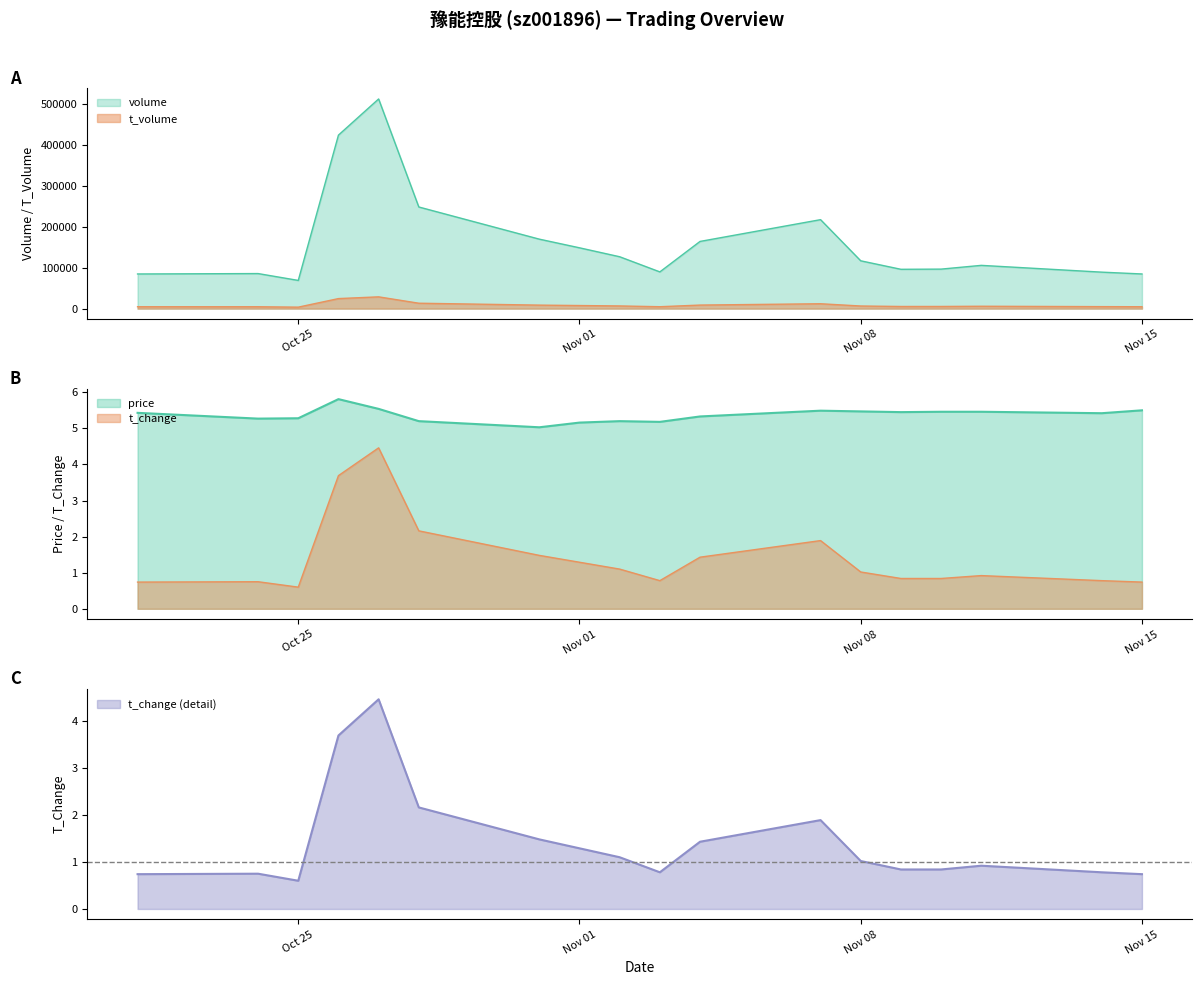

How many lines are shown in the chart?

4